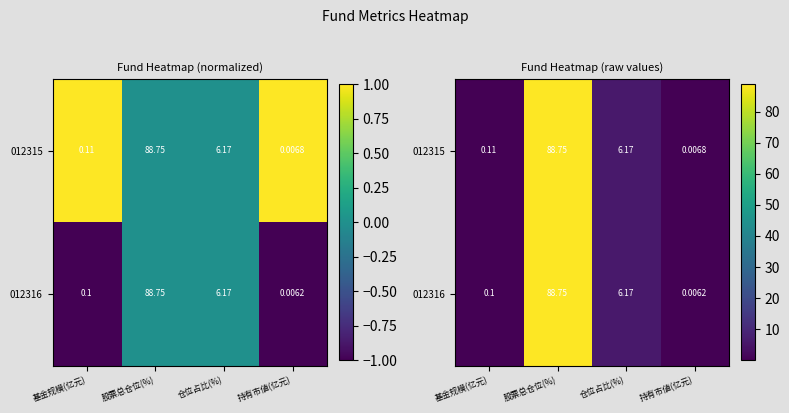

The 012315 series shows 0.0 at 持有市値(亿元). True or false?

False